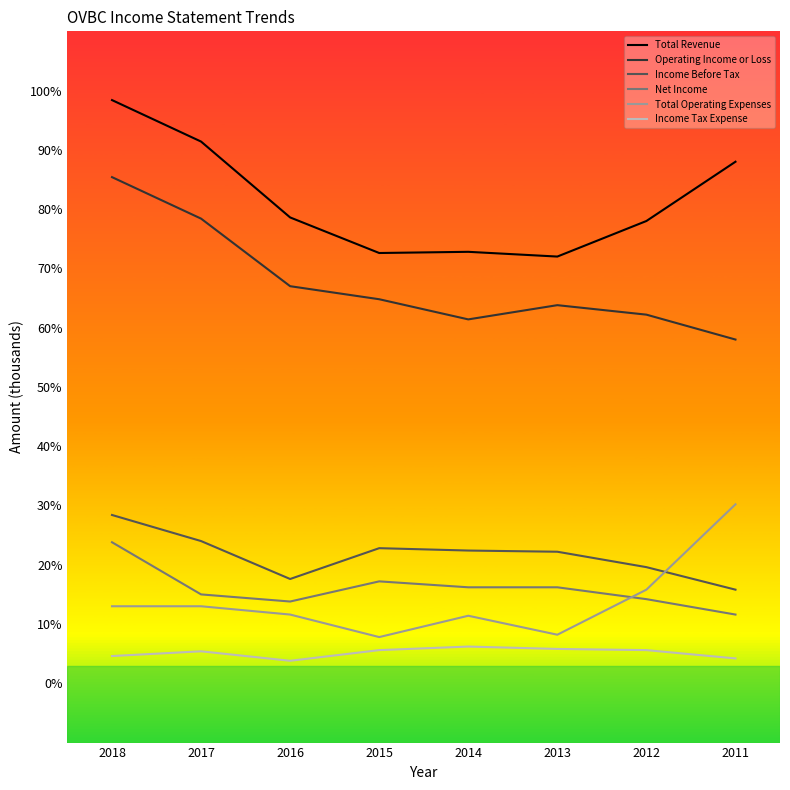

What are all the series names shown in the legend?

Total Revenue, Operating Income or Loss, Income Before Tax, Net Income, Total Operating Expenses, Income Tax Expense